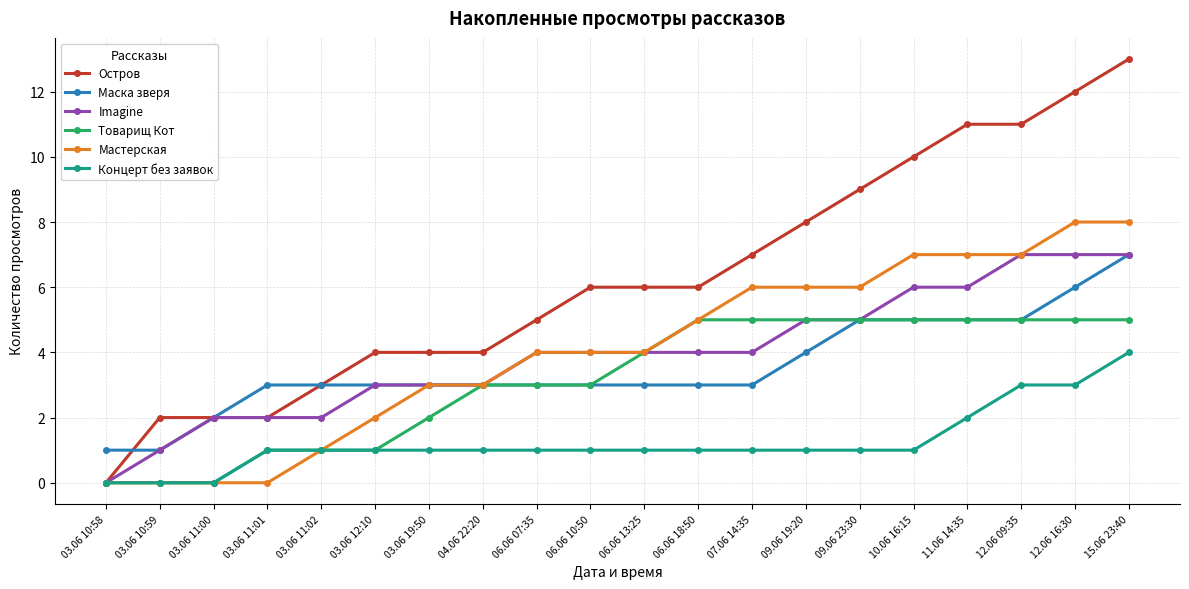

How many lines are shown in the chart?

6